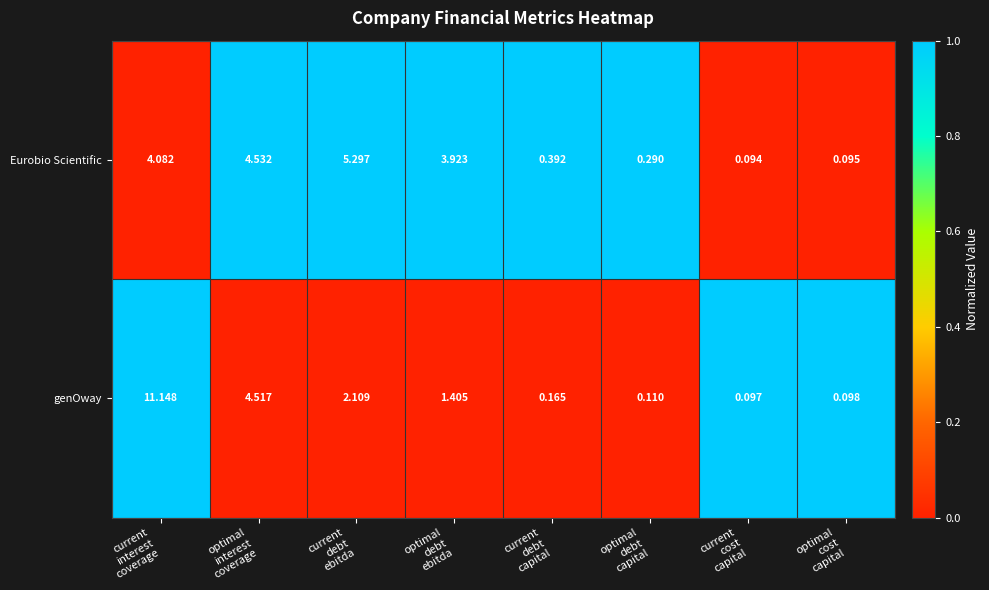

Which series has the largest total across all categories?

genOway